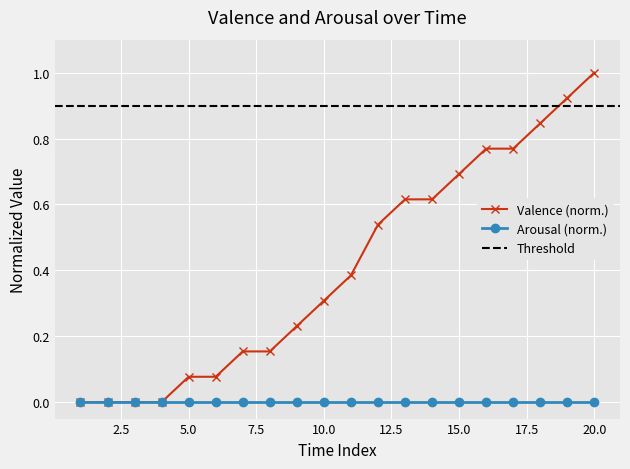

How many values are above zero?

16